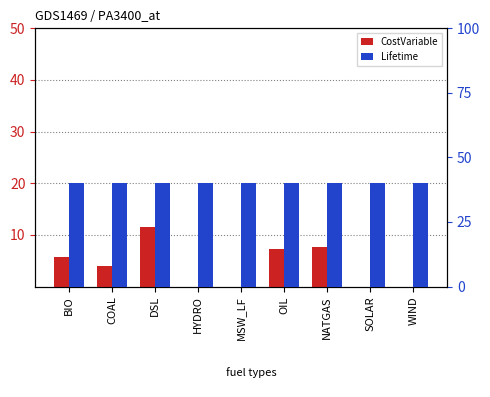

Where does the CostVariable series first go above 4?

BIO